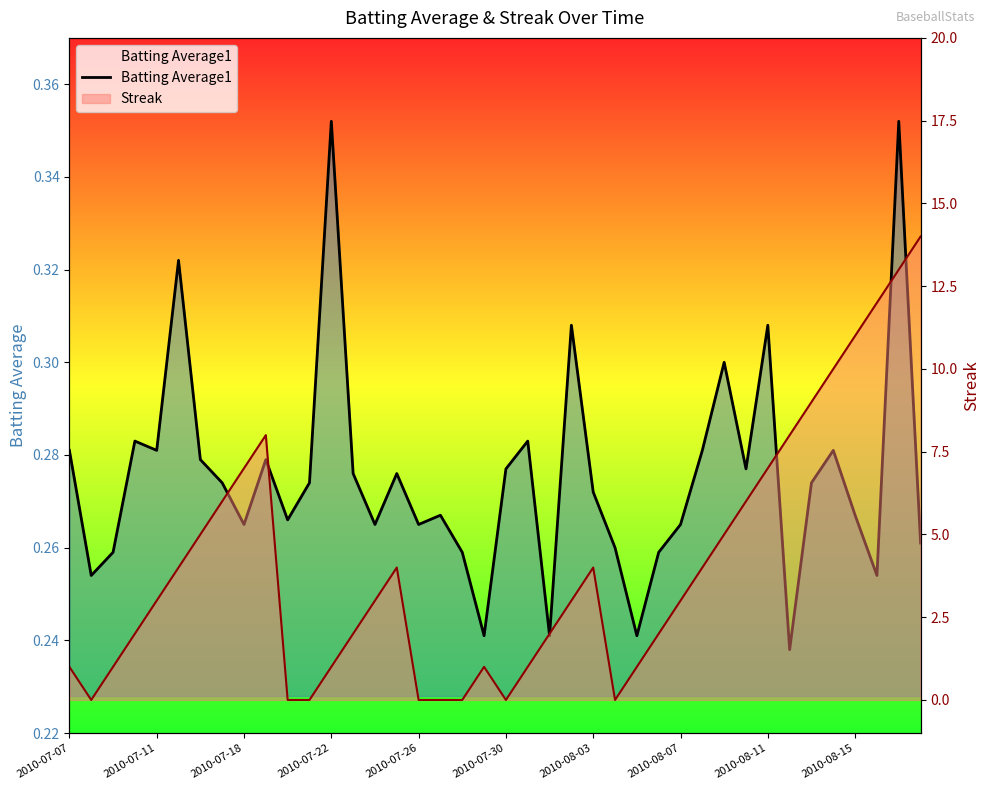

Does the chart display data point markers on the line(s)?

No